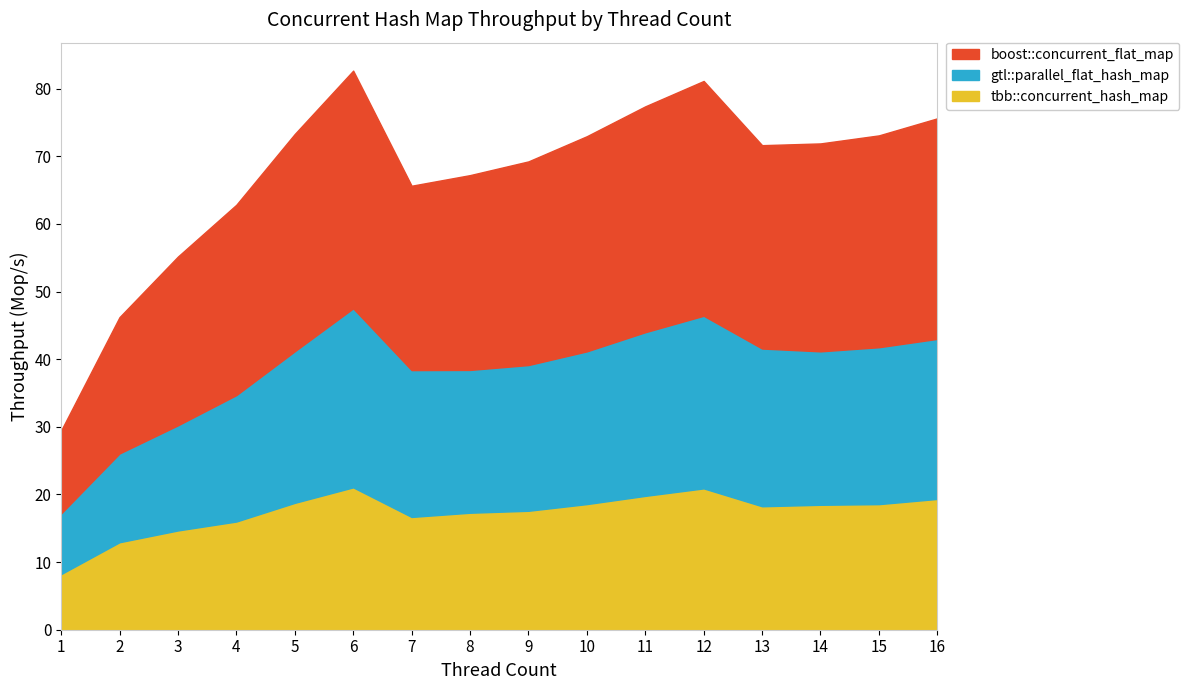

Where does the gtl::parallel_flat_hash_map series first go above 41?

5